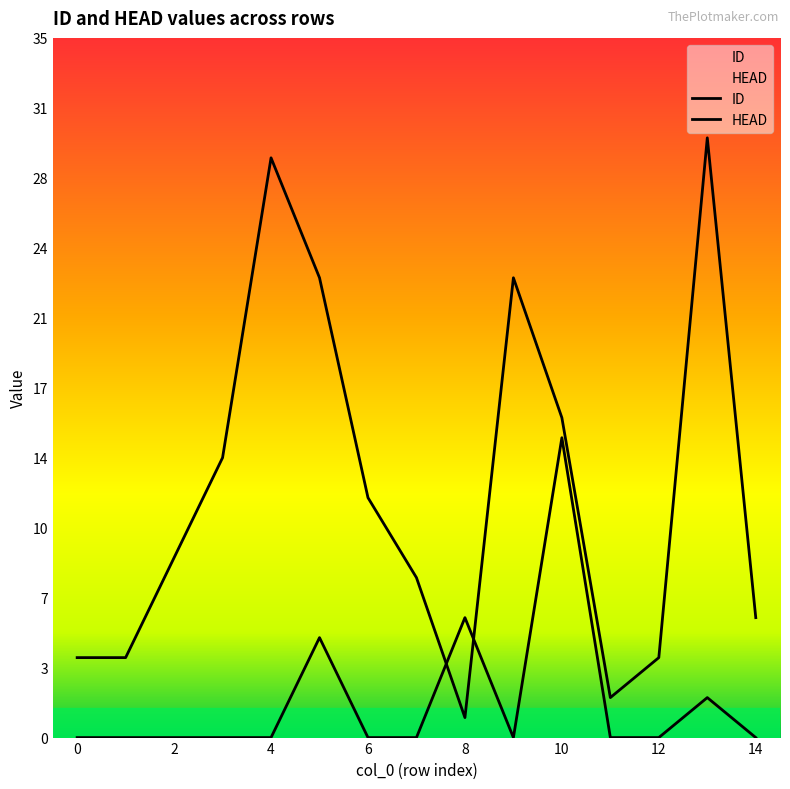

How many series are shown in this chart?

2